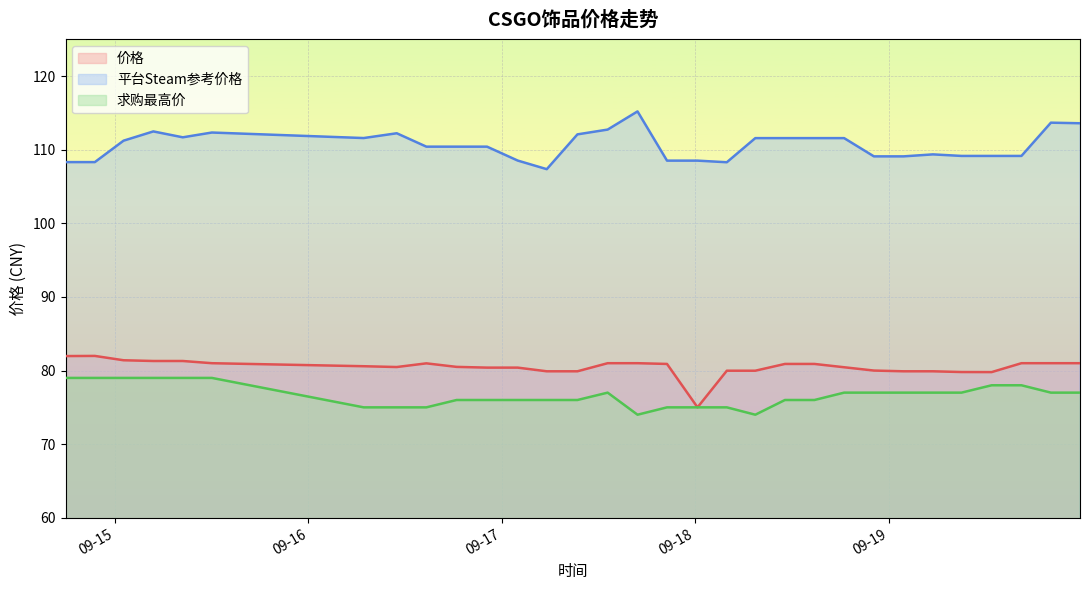

List the labels in order of 平台Steam参考价格 value, largest first.

2023-09-17 16:51:03, 2023-09-19 20:07:40, 2023-09-19 23:44:12, 2023-09-17 13:08:40, 2023-09-15 04:47:16, 2023-09-15 12:03:06, 2023-09-16 10:59:06, 2023-09-17 09:23:47, 2023-09-15 08:26:29, 2023-09-16 06:52:54, 2023-09-18 07:27:41, 2023-09-18 11:08:09, 2023-09-18 14:47:50, 2023-09-18 18:28:35, 2023-09-15 01:05:26, 2023-09-16 14:39:23, 2023-09-16 18:24:24, 2023-09-16 22:10:57, 2023-09-19 05:29:40, 2023-09-19 09:02:17, 2023-09-19 12:46:35, 2023-09-19 16:28:30, 2023-09-18 22:10:19, 2023-09-19 01:50:56, 2023-09-17 01:59:07, 2023-09-17 20:30:27, 2023-09-18 00:17:31, 2023-09-14 17:53:47, 2023-09-14 21:31:59, 2023-09-18 03:55:38, 2023-09-17 05:35:33